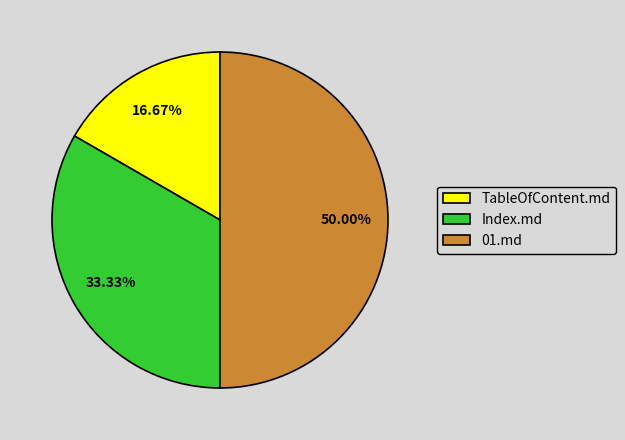

Does Index.md account for over 50% of the chart?

No